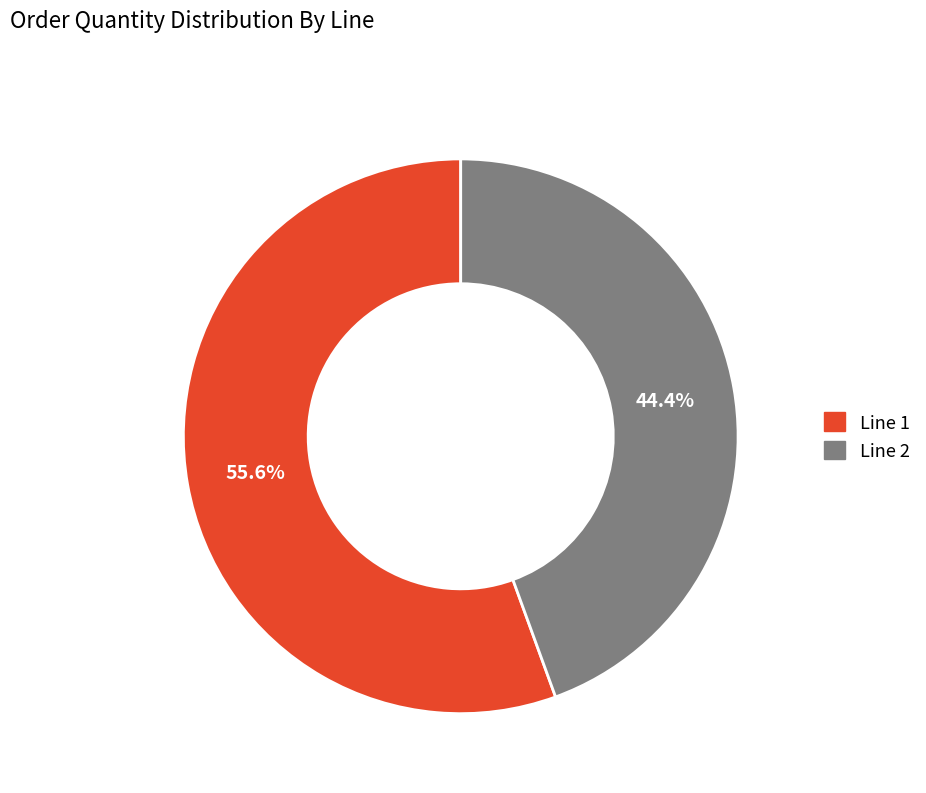

Which has a higher value, Line 1 or Line 2?

Line 1